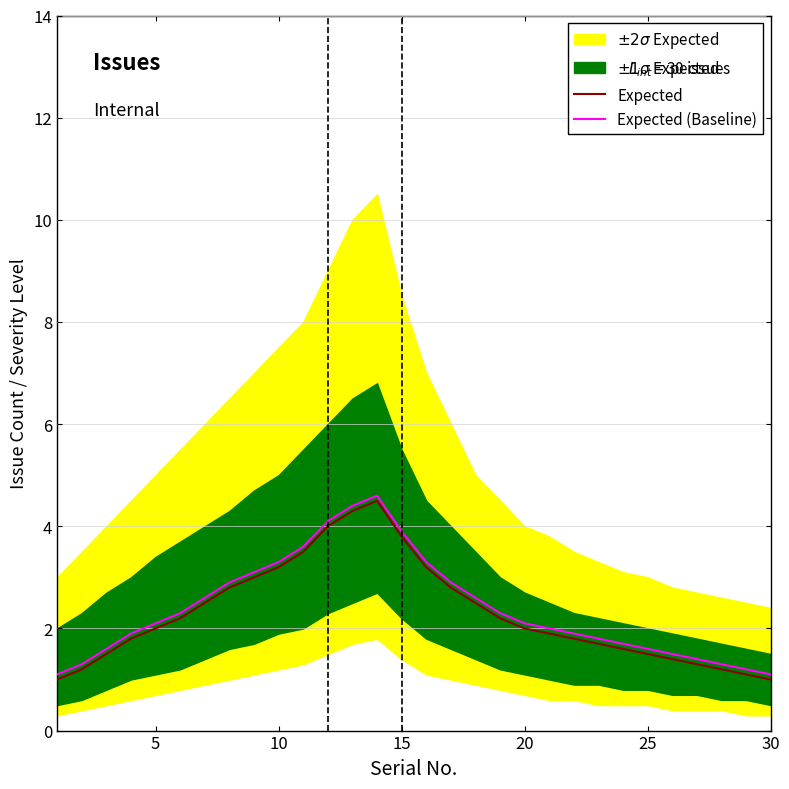

What is the maximum value for Expected?

4.5